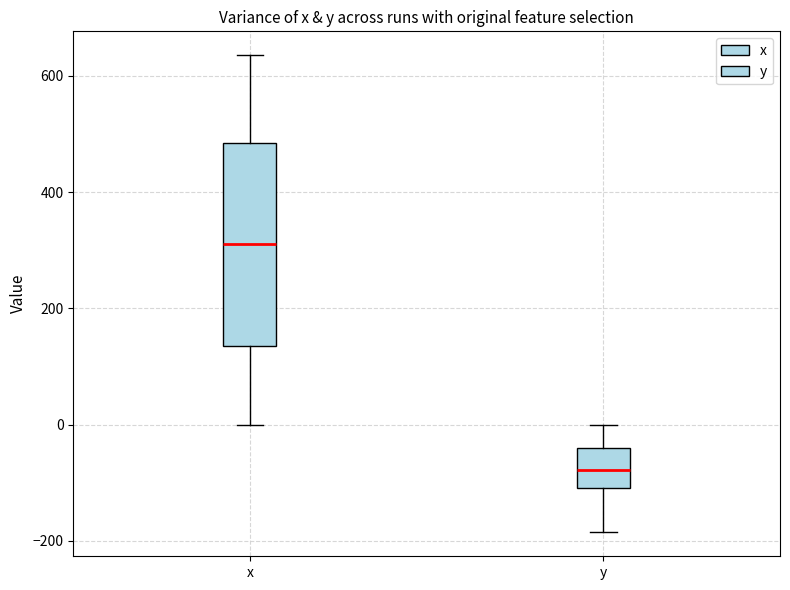

Which box is the tallest, from its lower edge to its upper edge?

x